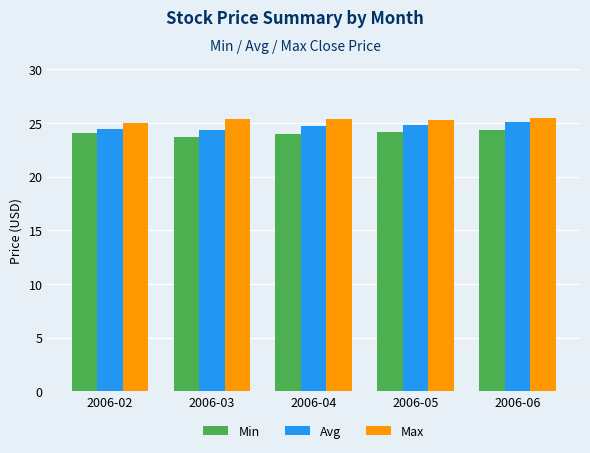

Rank the series by their maximum value, from lowest to highest.

Min, Avg, Max